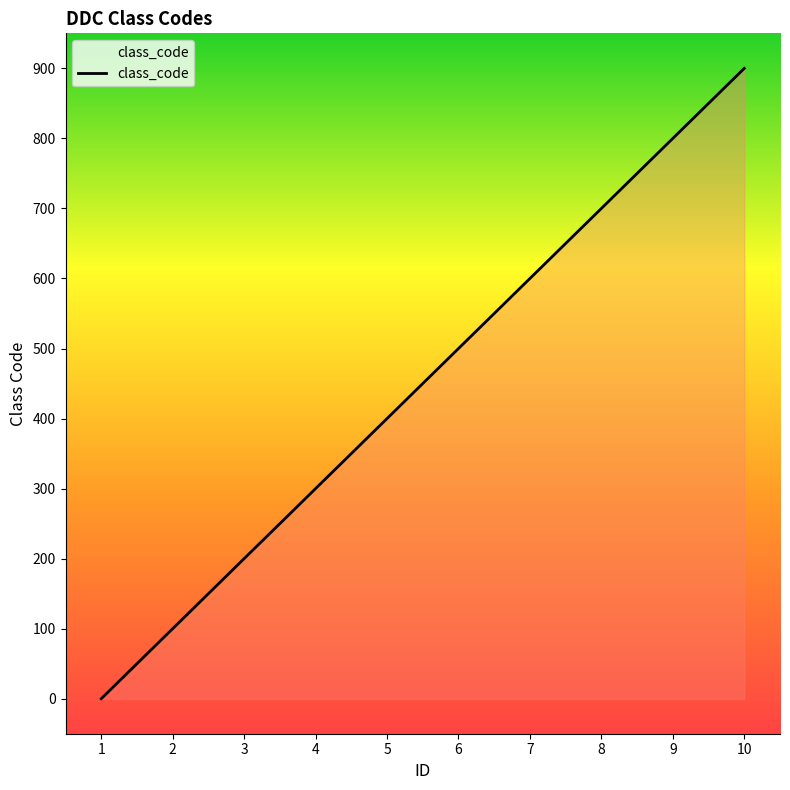

What is the difference between the maximum and minimum values?

900